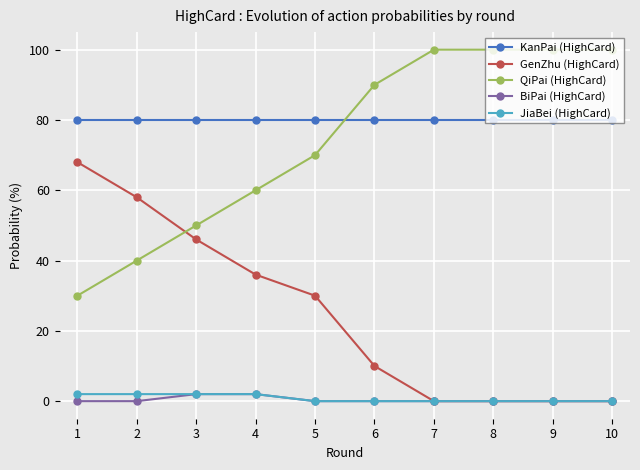

What value does the QiPai (HighCard) series have at 4?

60